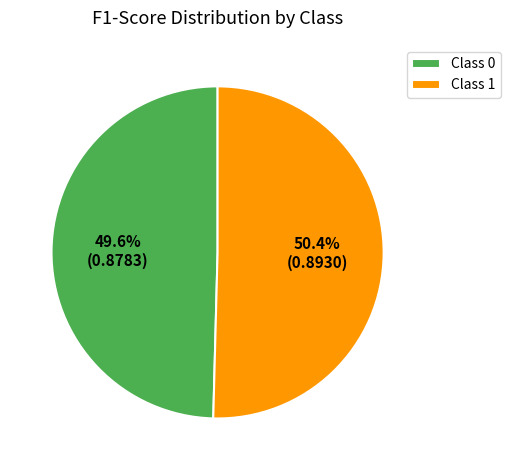

What portion of the pie excludes Class 0?

50.4%